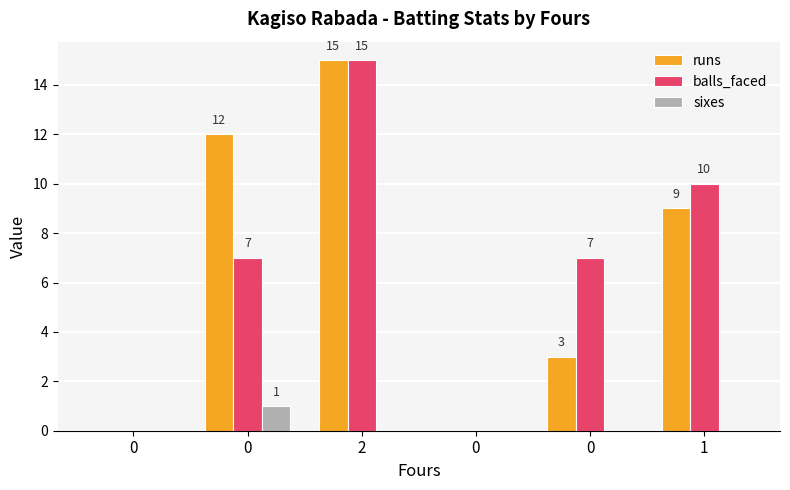

At which category does the chart reach its peak across all series?

2